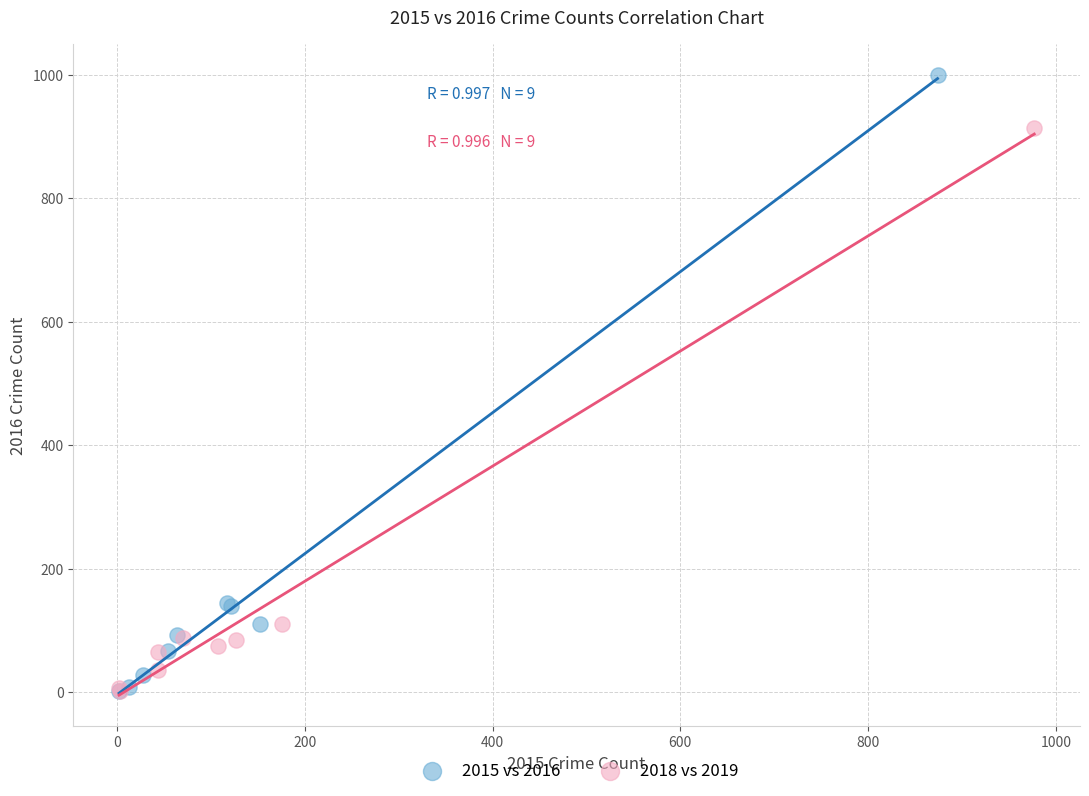

Which series reaches the maximum Y coordinate?

2015 vs 2016